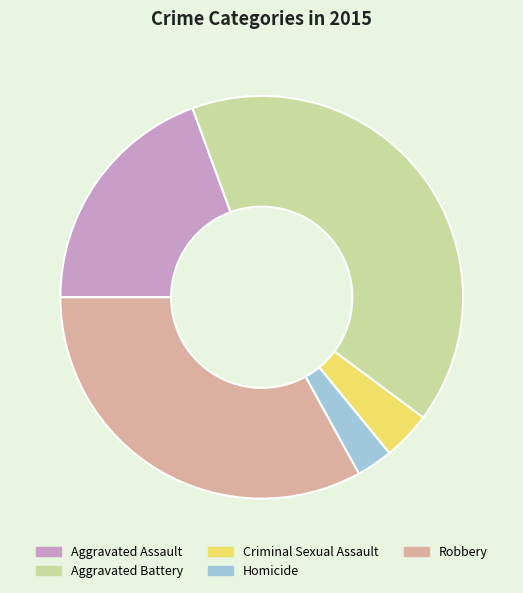

Between Robbery and Homicide, which is larger?

Robbery